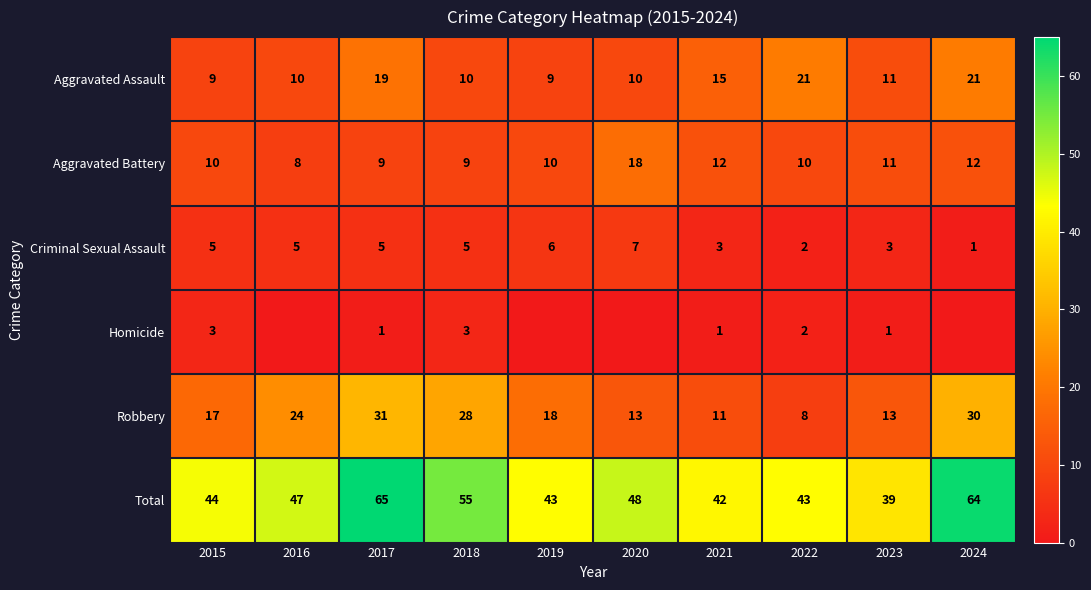

Read the Aggravated Battery value at 2024.

12